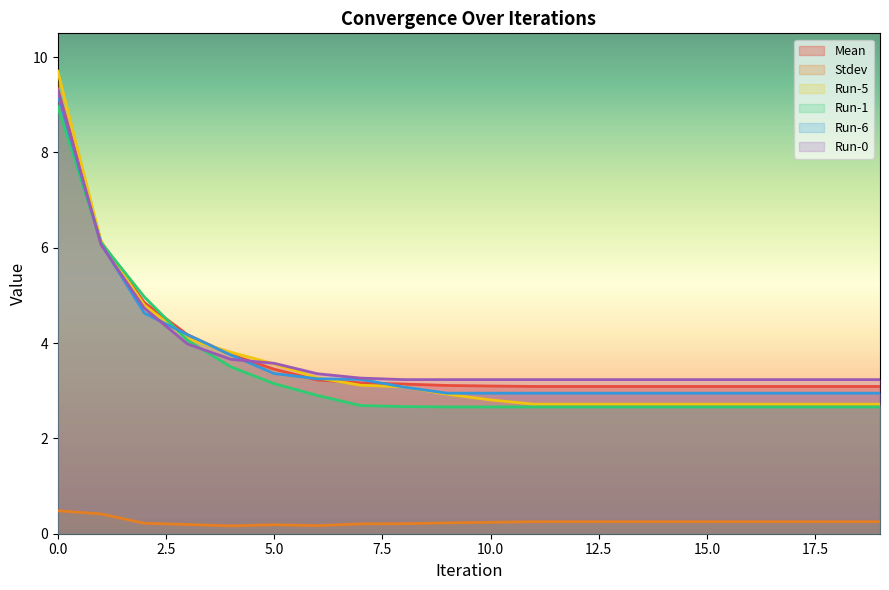

The Run-5 series shows 4.1 at 3. True or false?

True